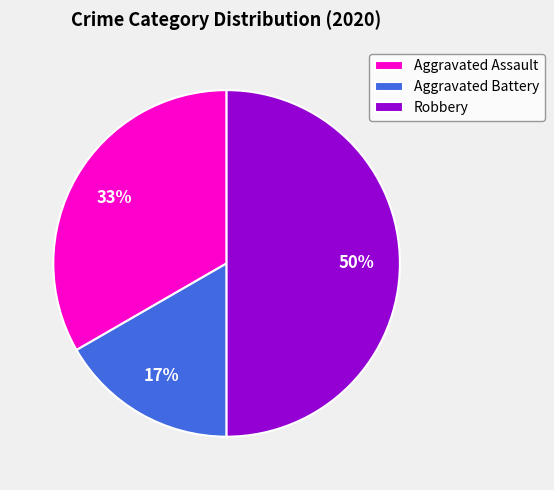

Which slice is the largest?

Robbery